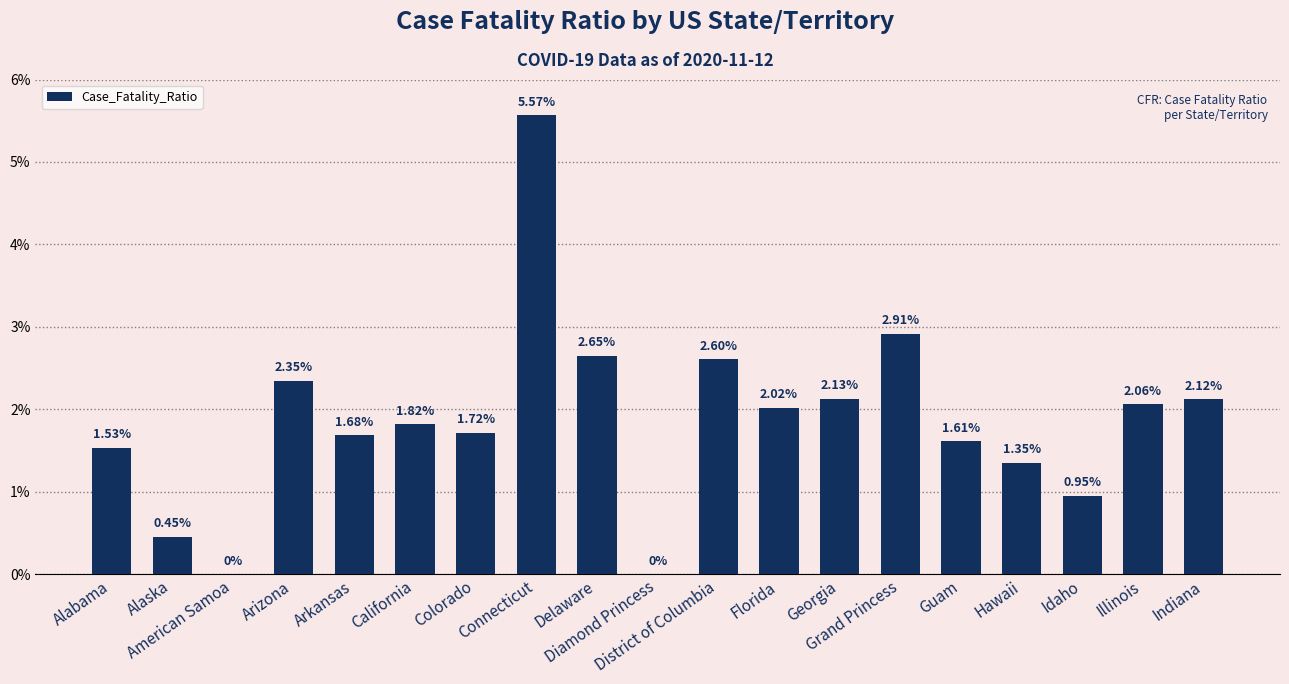

Where is the data nearest to the value 2?

Florida